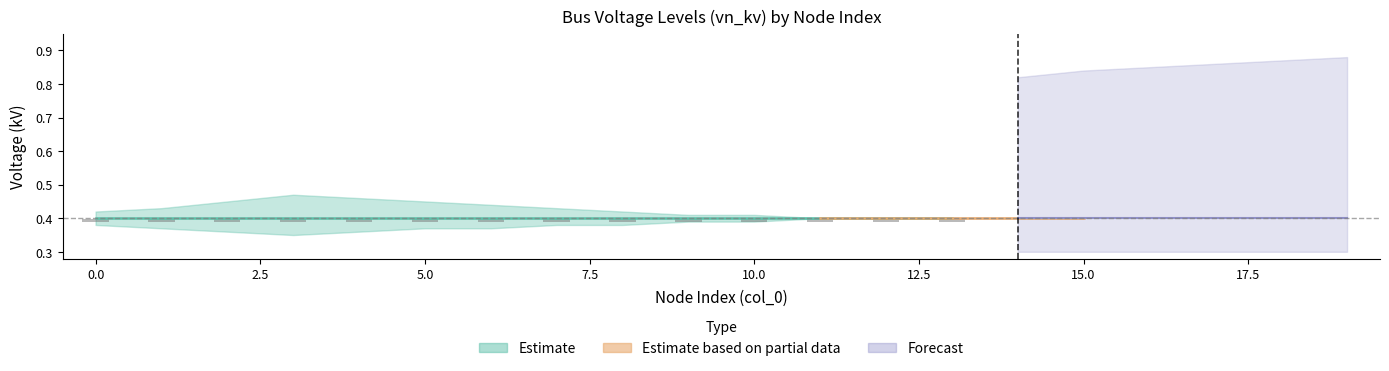

What is the value of the estimate_lower bar at the 20th from the left?

0.4